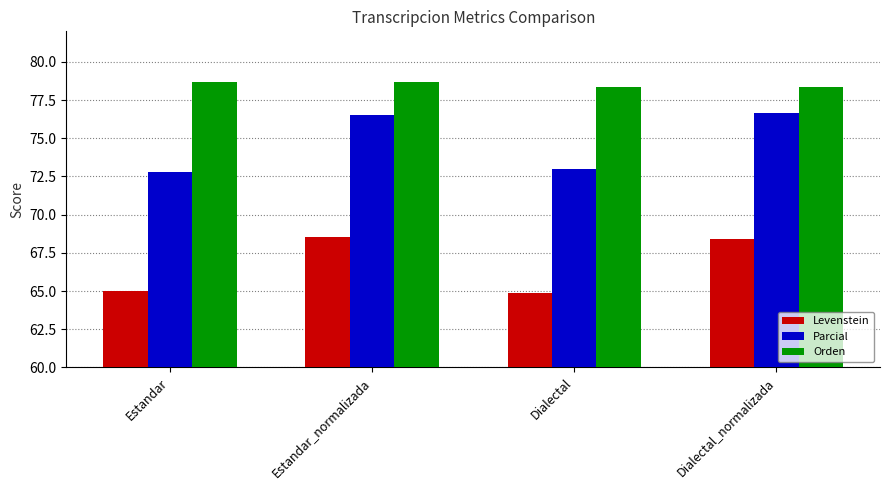

The Parcial series shows 117.6 at Dialectal_normalizada. True or false?

False